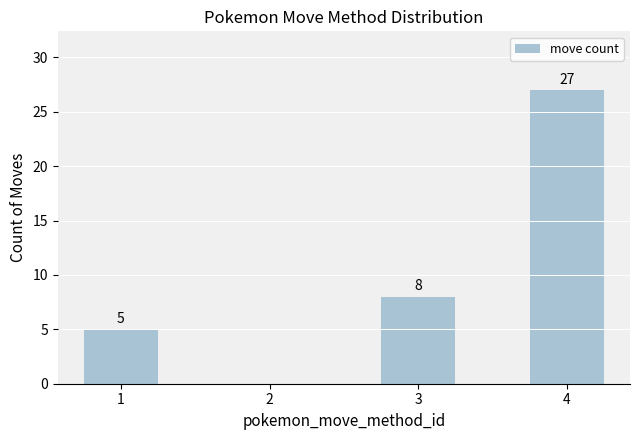

What is the sum of all values?

40